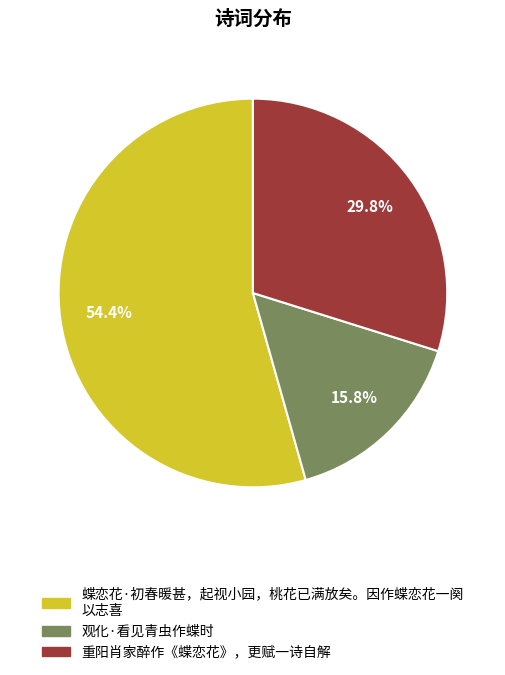

Is there a majority slice in this chart?

Yes